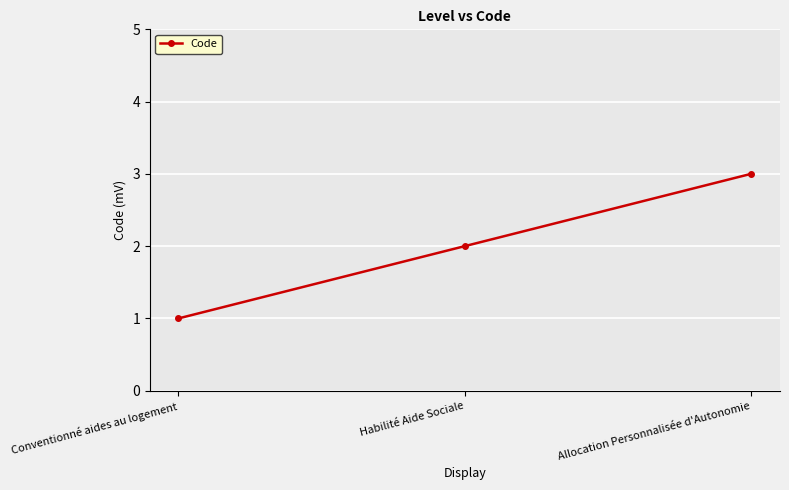

The value at Conventionné aides au logement is 1. True or false?

True